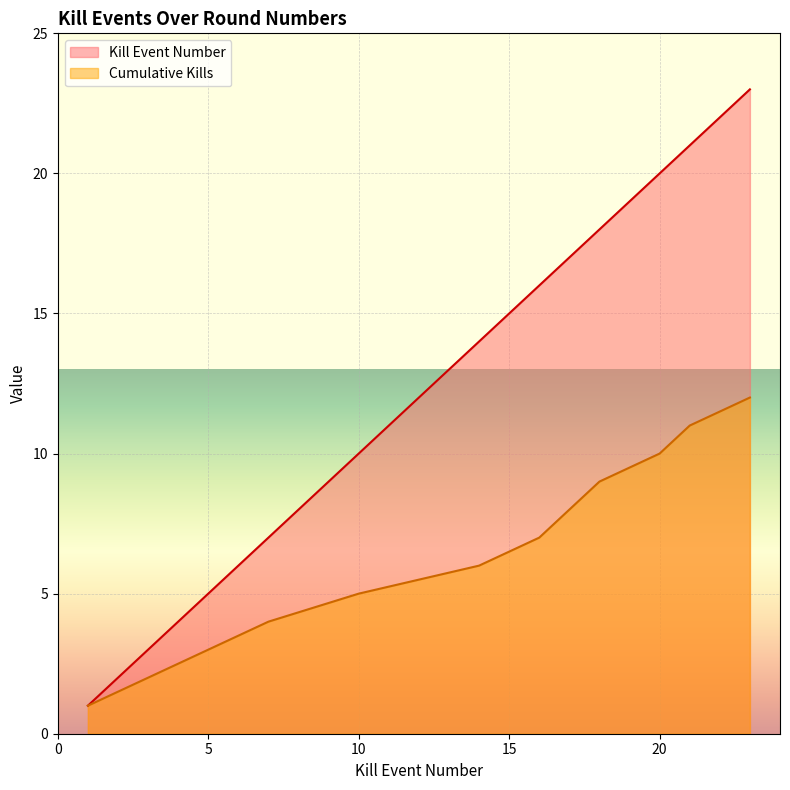

What is the value of the Kills per Round point at the 8th from the left?

17